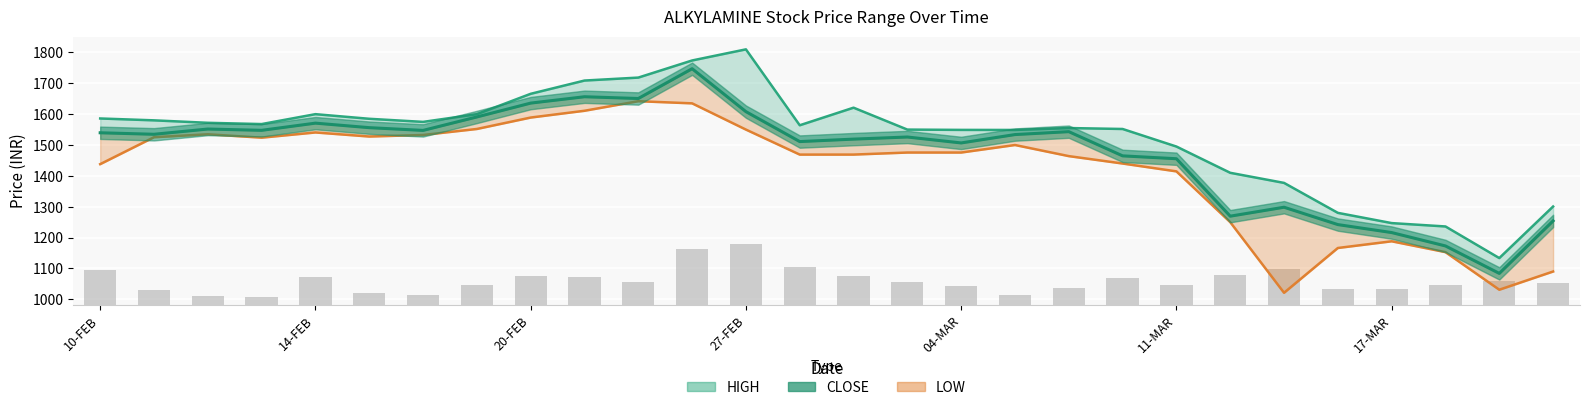

What is the difference between the maximum and second lowest values?

574.5